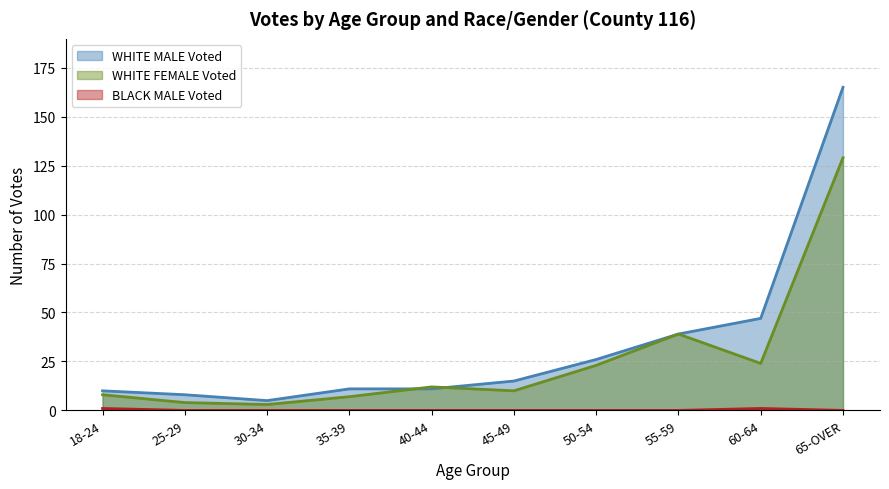

What is the highest value of the BLACK MALE Voted series?

1